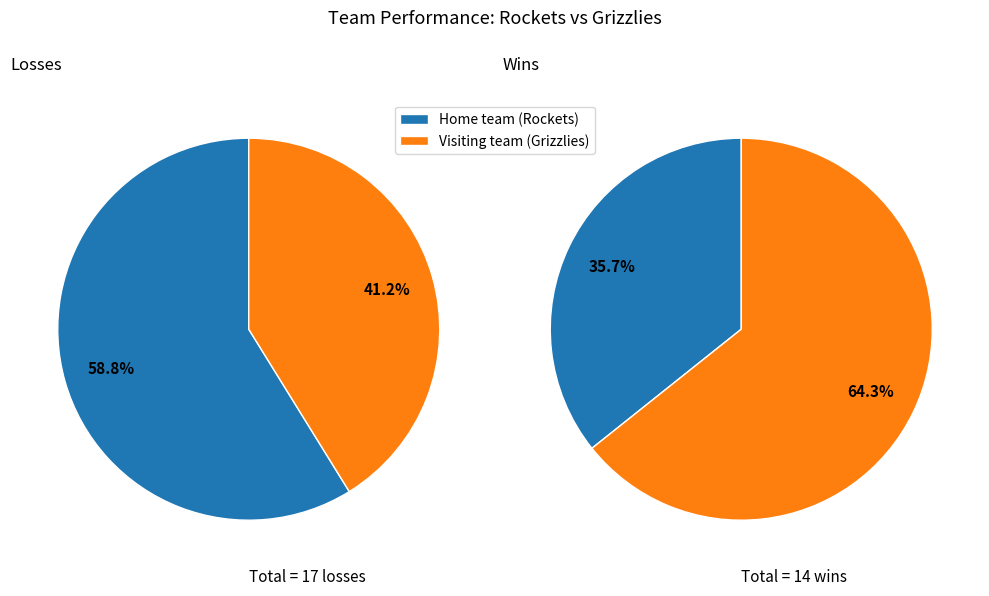

How many slices are in this pie chart?

2